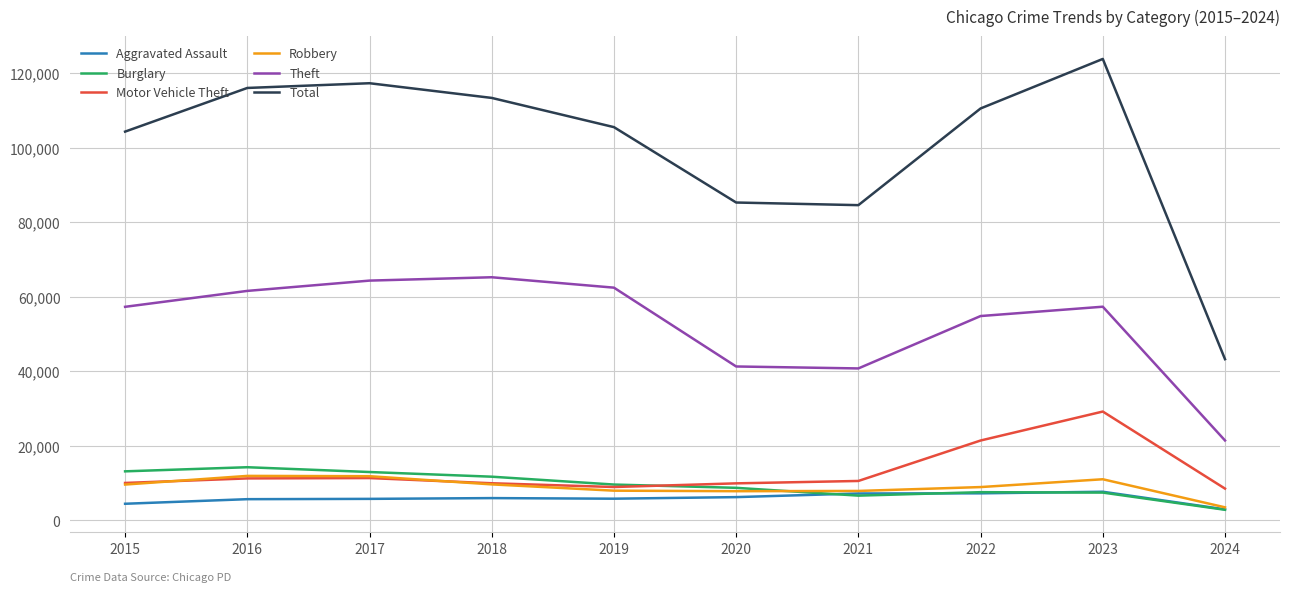

What is the average value of the Robbery series?

9047